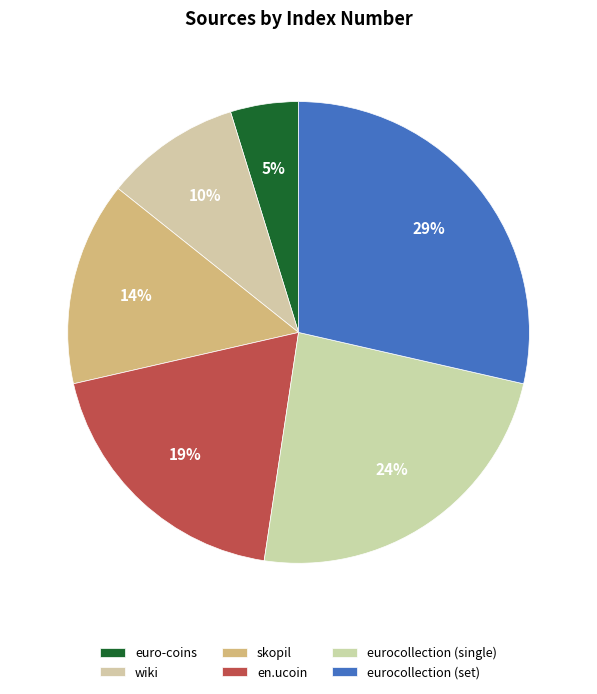

Count the number of slices in the pie.

6